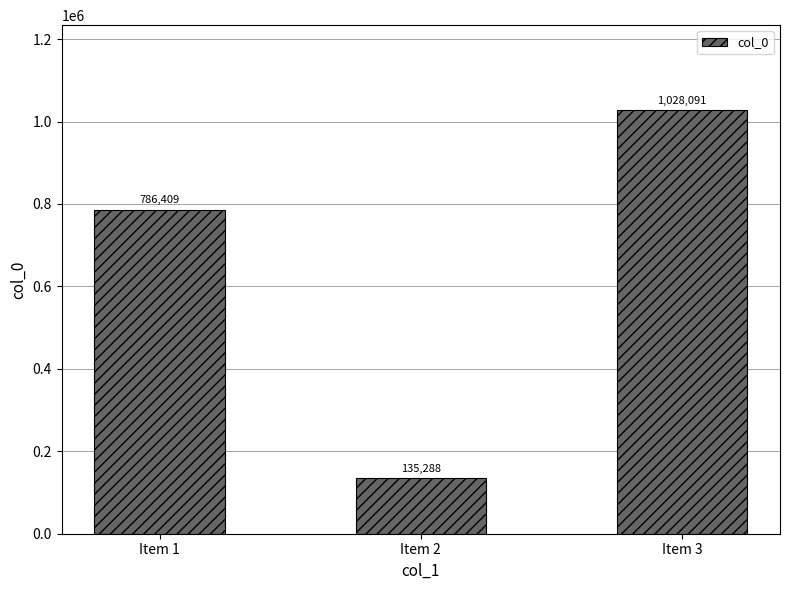

What is the maximum value shown in the chart?

1028091